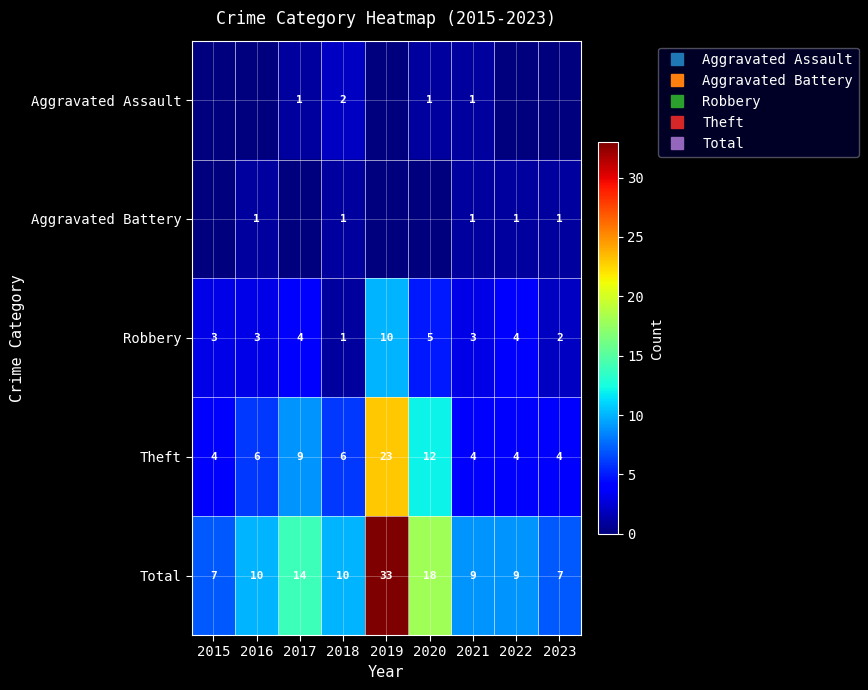

What is the difference between the maximum and second lowest values in the Total series?

26